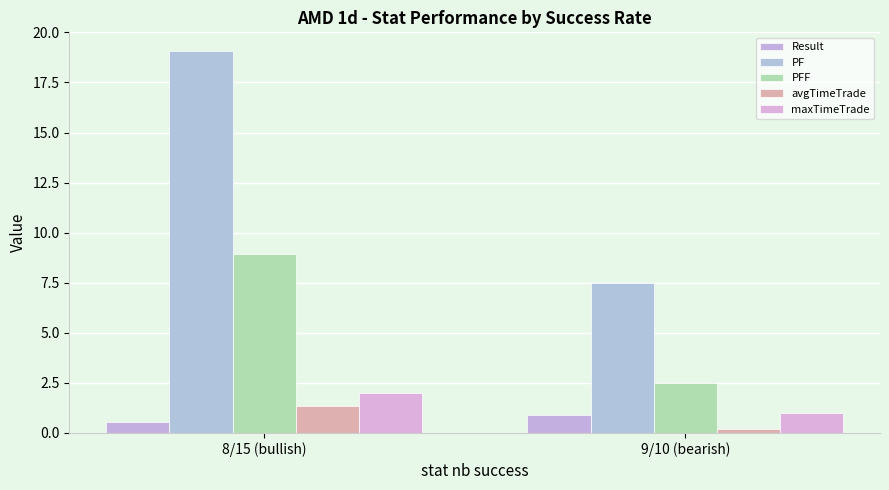

What is the label of the 2nd bar from the right?

8/15 (bullish)